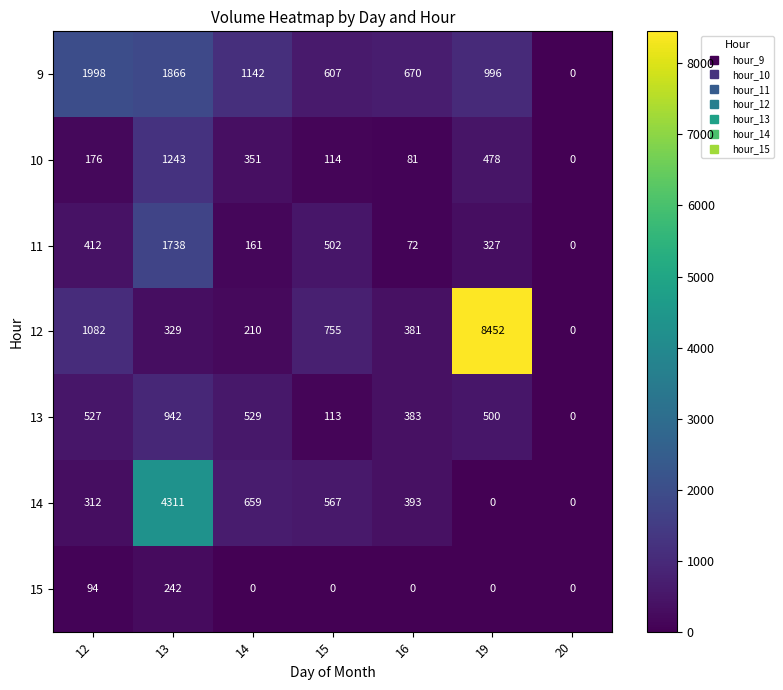

What is the difference between the highest and lowest values at 12?

1904